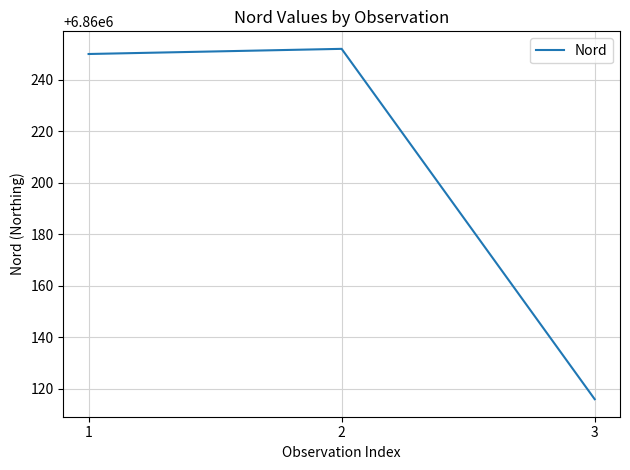

What is the change in value from 1 to 2?

+2